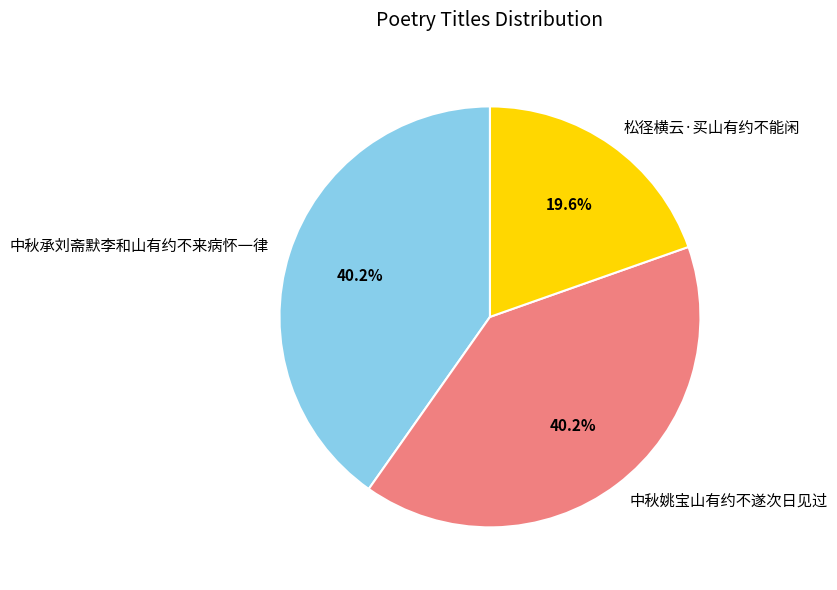

How much of the chart is everything except 中秋承刘斋默李和山有约不来病怀一律?

59.8%